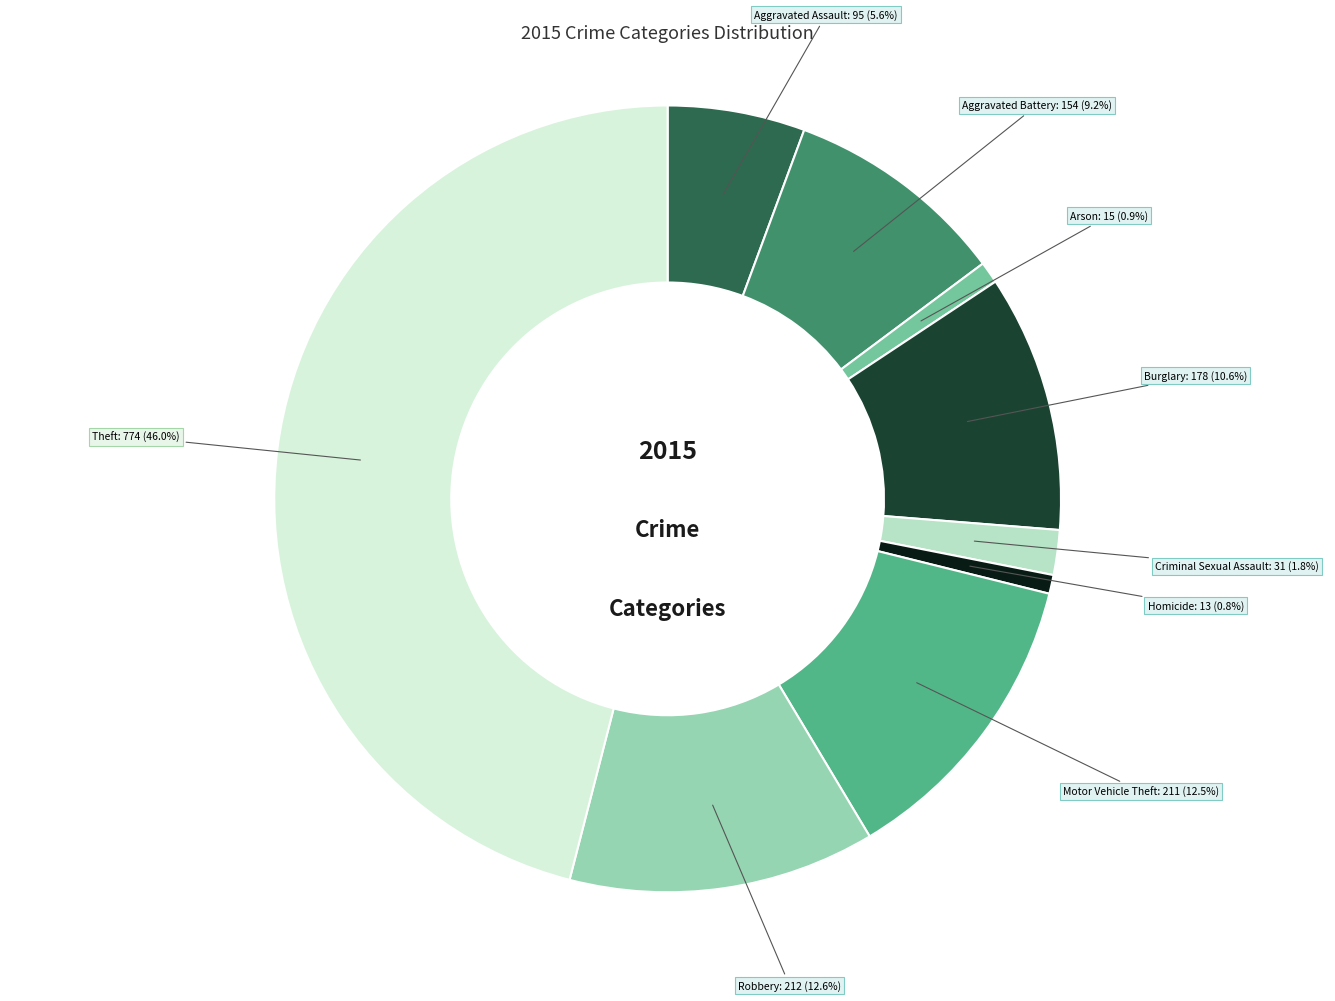

How many segments does this pie chart have?

9